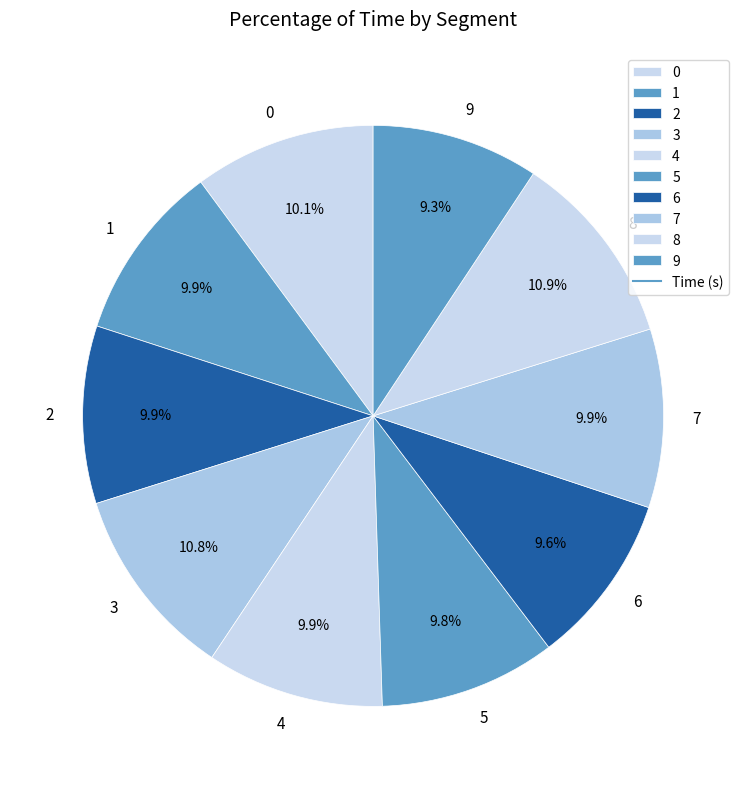

To the nearest percent, what is the difference between the largest and smallest slice percentages?

2%